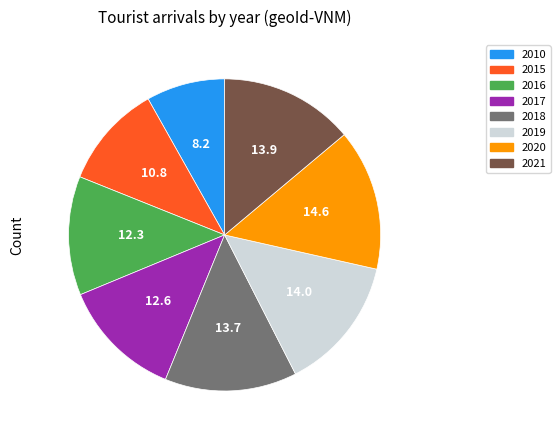

Between 2020 and 2016, which is larger?

2020